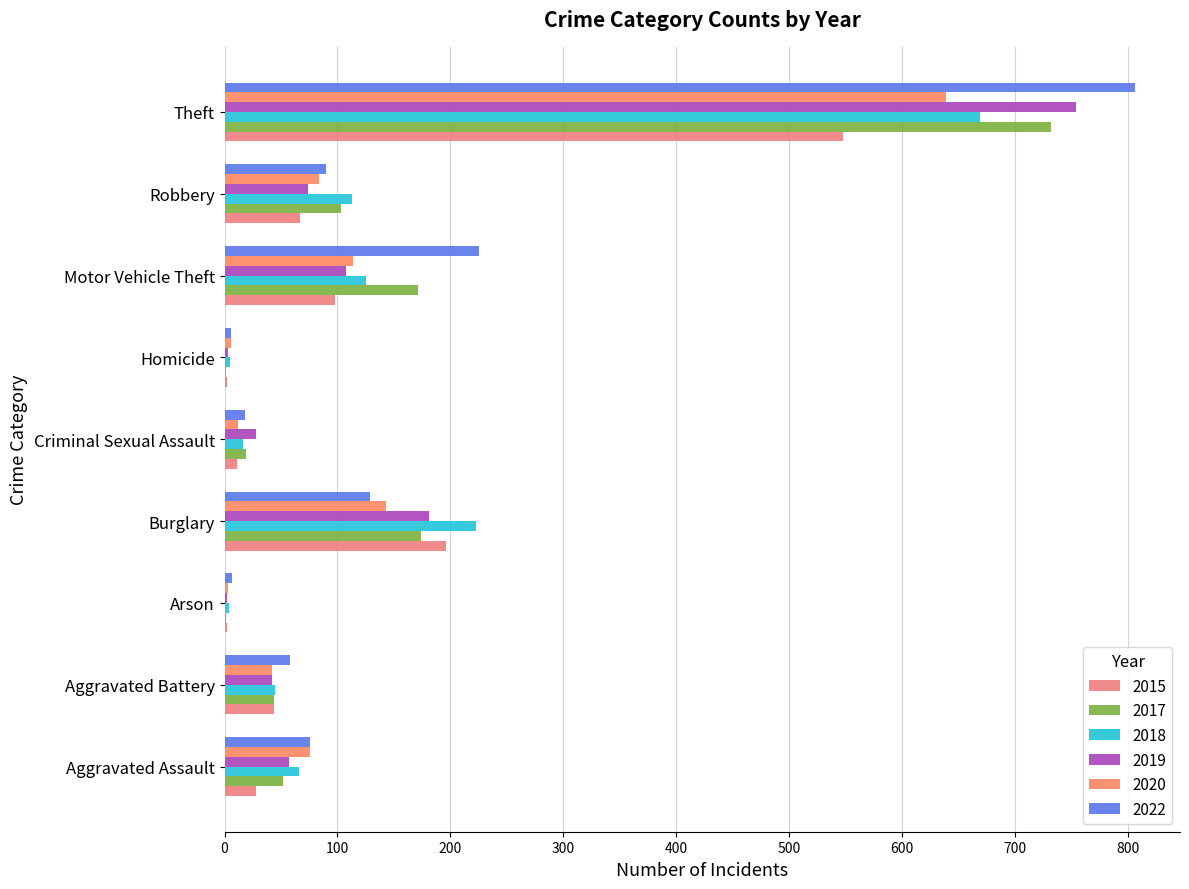

How many series are shown in this chart?

6